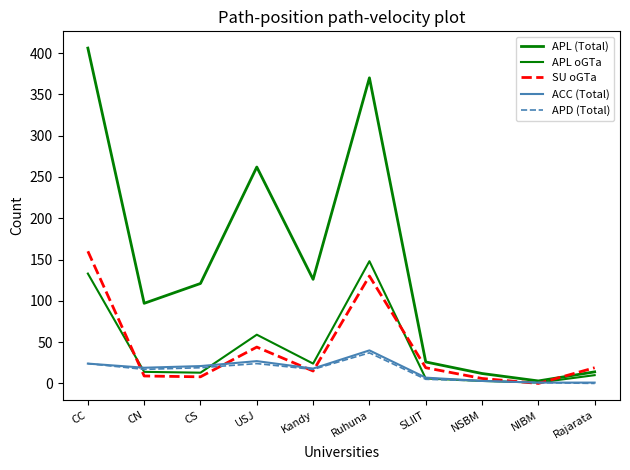

True or false: APL (Total) and APL oGTa cross at least once.

False